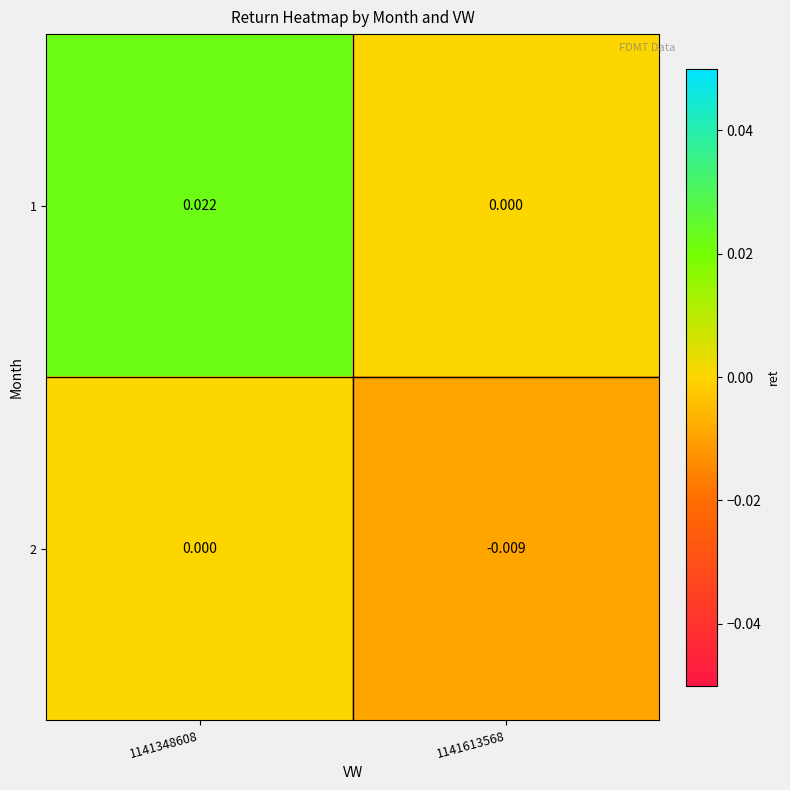

Is the value of 1 at 1141348608 greater than the value of 2 at 1141348608?

Yes